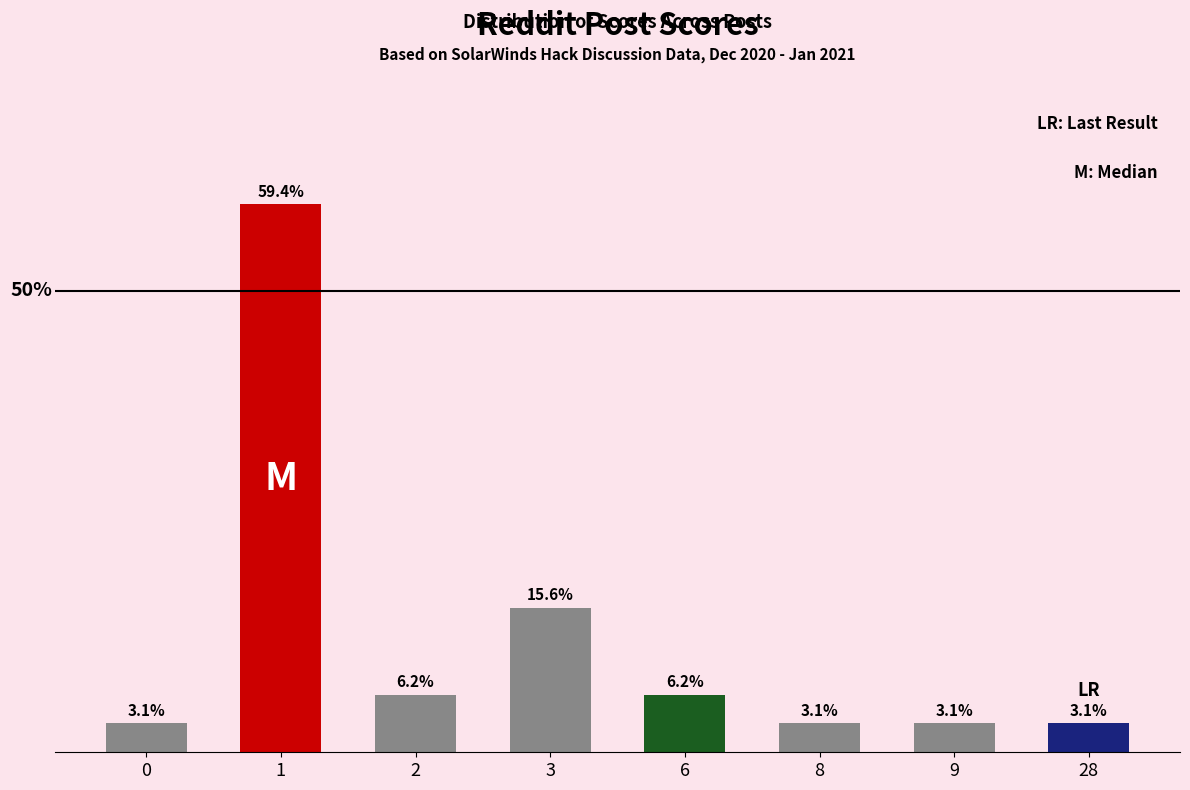

Between 9 and 1, which is larger?

1